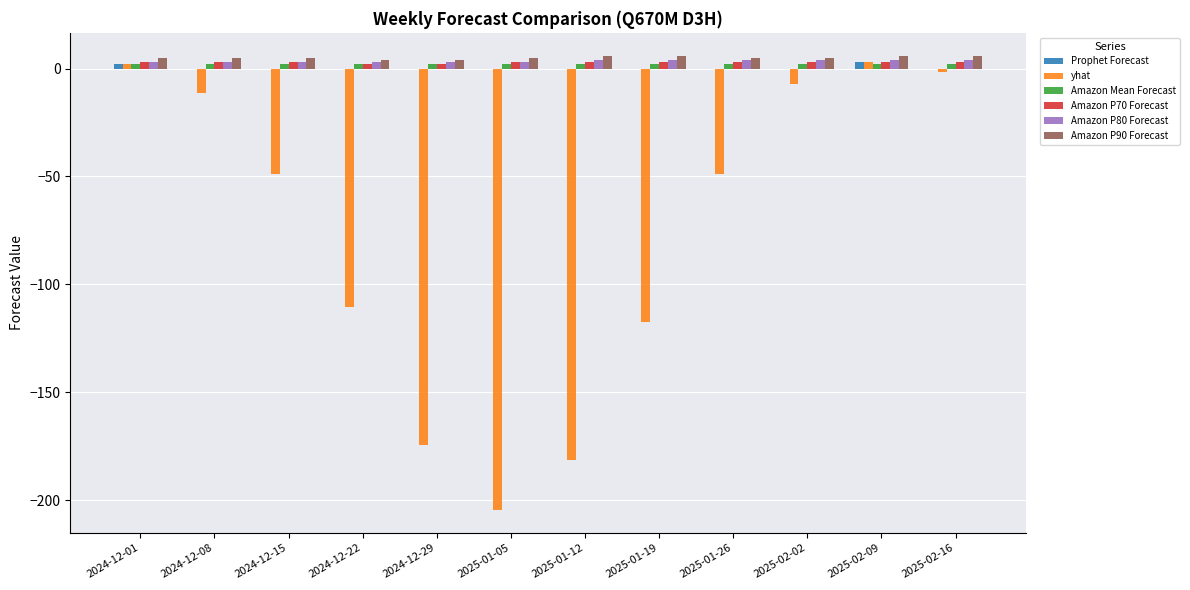

Which series changed the most between 2024-12-29 and 2025-01-26?

yhat